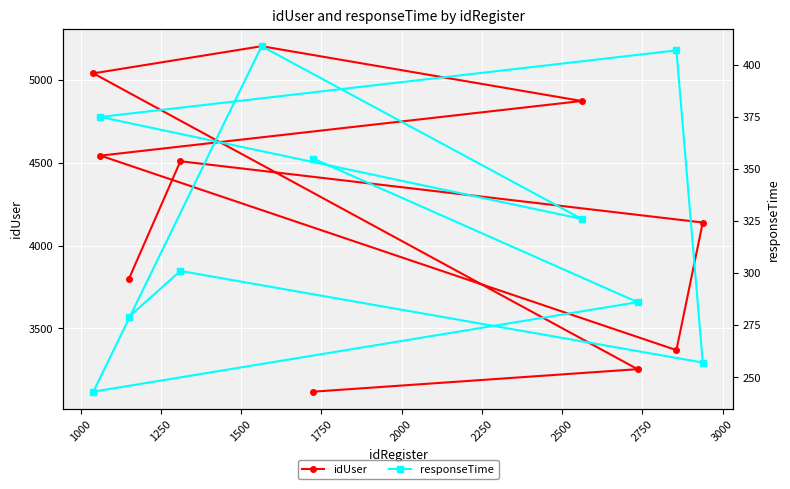

Rank the series by their maximum value, from lowest to highest.

responseTime, idUser